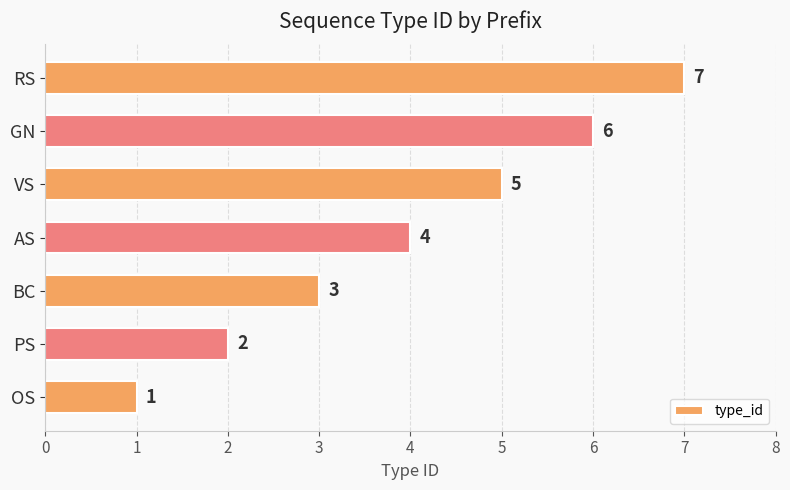

What is the approximate value at GN?

6